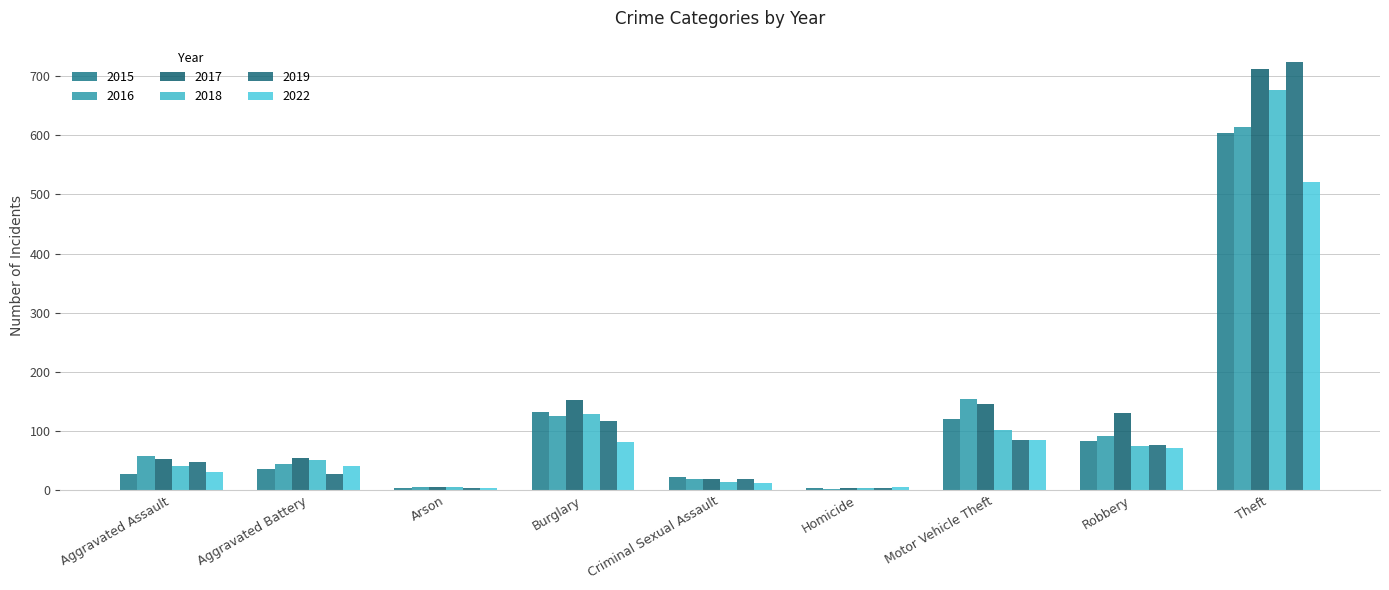

Reading right to left, extract all data points from this chart.

2015: 604	83	121	3	22	132	4	35	28
2016: 615	92	154	2	18	125	6	44	57
2017: 713	130	145	3	18	153	5	54	53
2018: 676	75	101	3	14	129	5	51	41
2019: 724	77	84	3	18	117	4	28	48
2022: 521	71	85	6	12	82	3	40	31